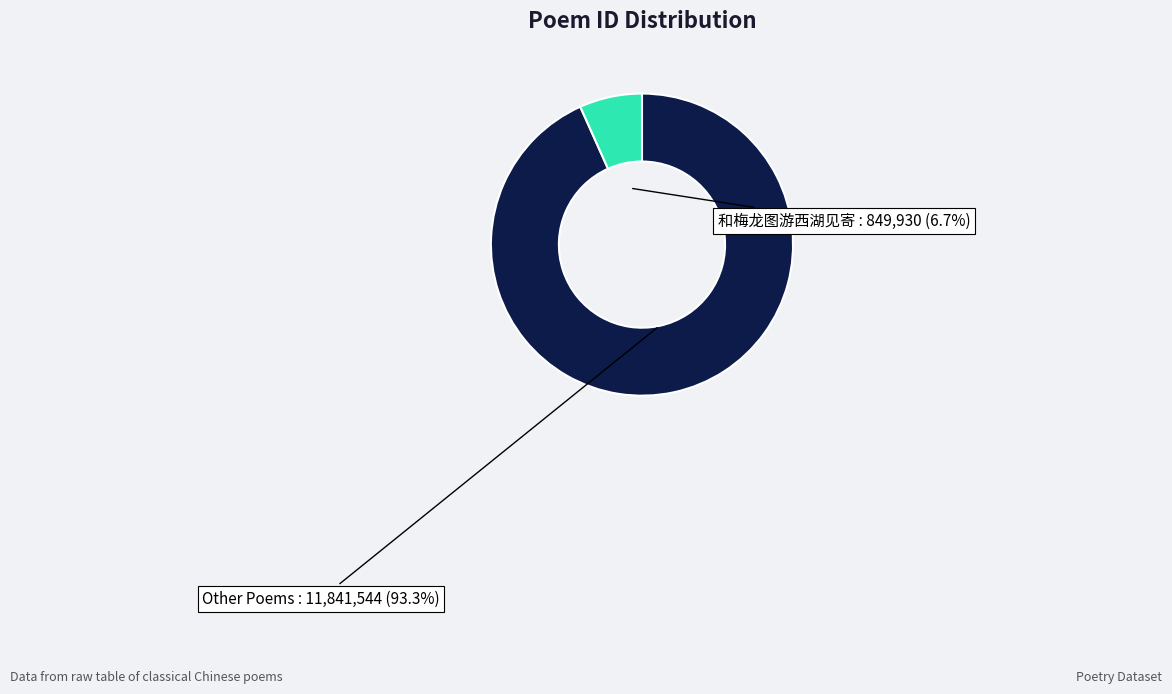

How many segments does this pie chart have?

2